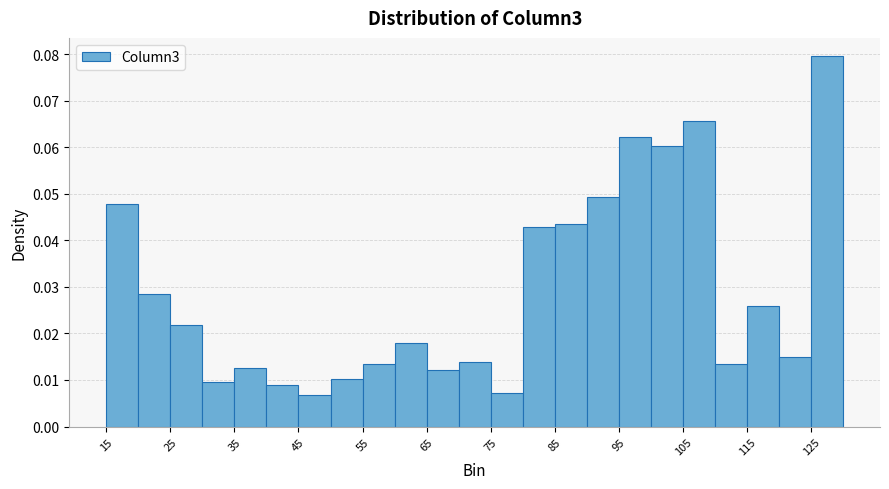

Reading left to right, transcribe this chart: for each bar, give the range it covers on the x-axis and its height. The values are not printed on the chart, so give them approximately, as read against the axis.

15 to 20: 0.048
20 to 25: 0.028
25 to 30: 0.022
30 to 35: 0.010
35 to 40: 0.013
40 to 45: 0.009
45 to 50: 0.007
50 to 55: 0.010
55 to 60: 0.013
60 to 65: 0.018
65 to 70: 0.012
70 to 75: 0.014
75 to 80: 0.007
80 to 85: 0.043
85 to 90: 0.044
90 to 95: 0.049
95 to 100: 0.062
100 to 105: 0.060
105 to 110: 0.066
110 to 115: 0.013
115 to 120: 0.026
120 to 125: 0.015
125 to 130: 0.079